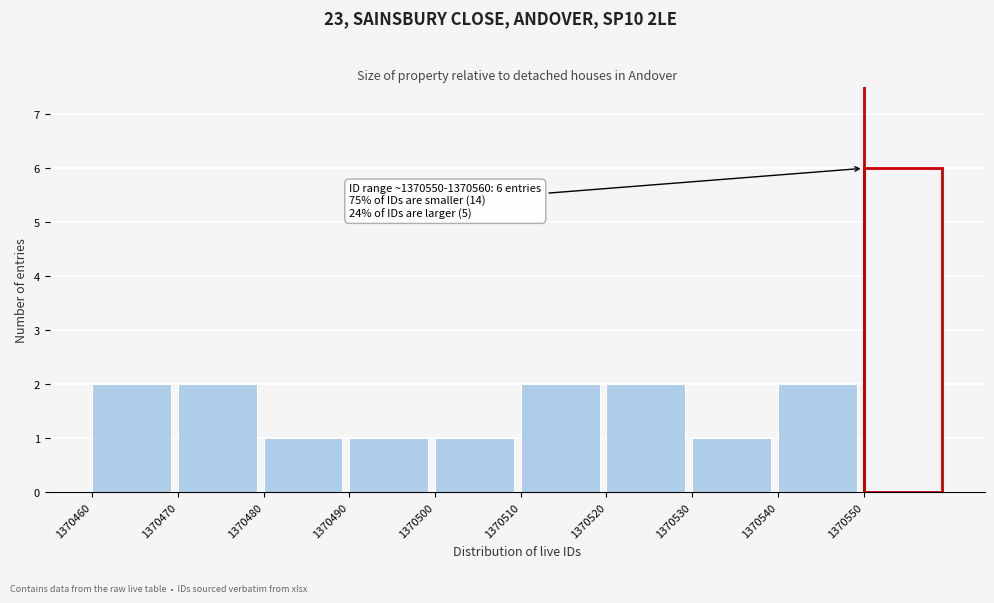

Reading left to right, extract all data points from this chart.

1370460=2	1370470=2	1370480=1	1370490=1	1370500=1	1370510=2	1370520=2	1370530=1	1370540=2	1370550=6